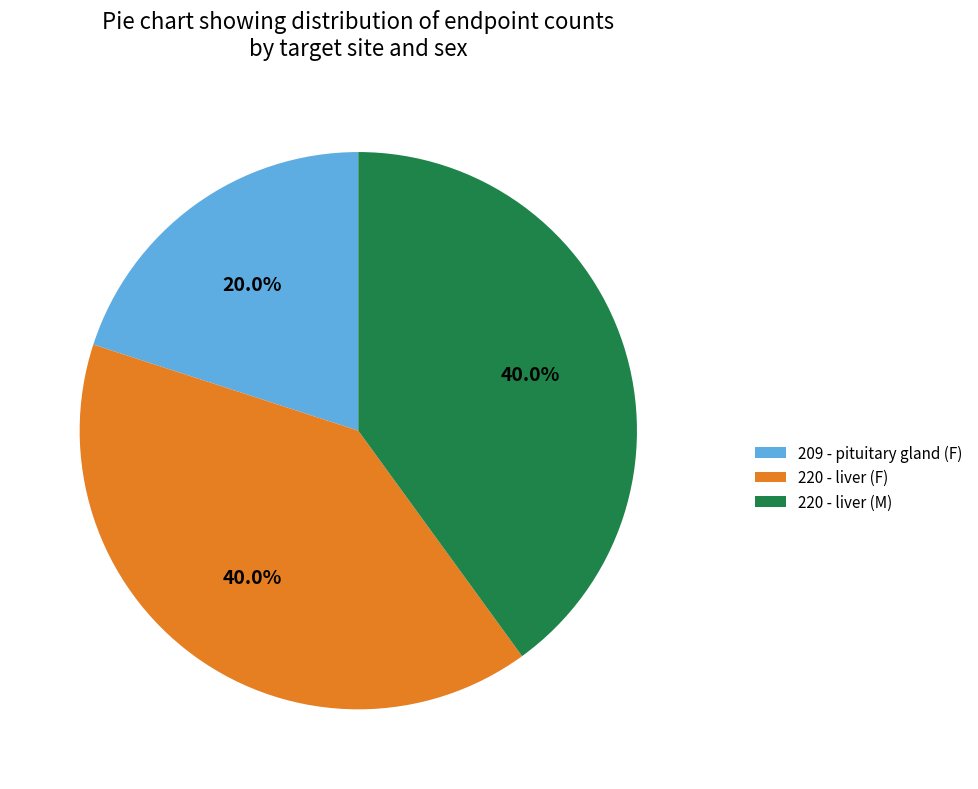

Combined, do 220 - liver (M) and 209 - pituitary gland (F) account for over 50%?

Yes